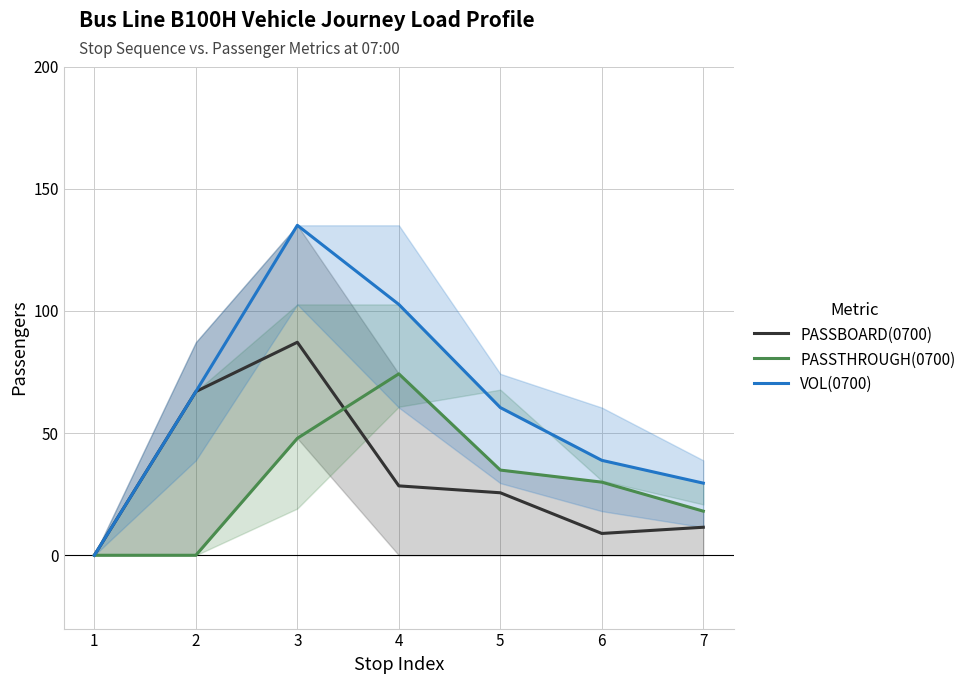

Reading left to right, list all the values displayed in this chart.

PASSBOARD(0700): 0.0	67.0	87.2	28.4	25.6	8.9	11.5
PASSTHROUGH(0700): 0.0	0.0	47.9	74.2	34.9	29.9	18.0
VOL(0700): 0.0	67.0	135.0	102.6	60.4	38.8	29.5